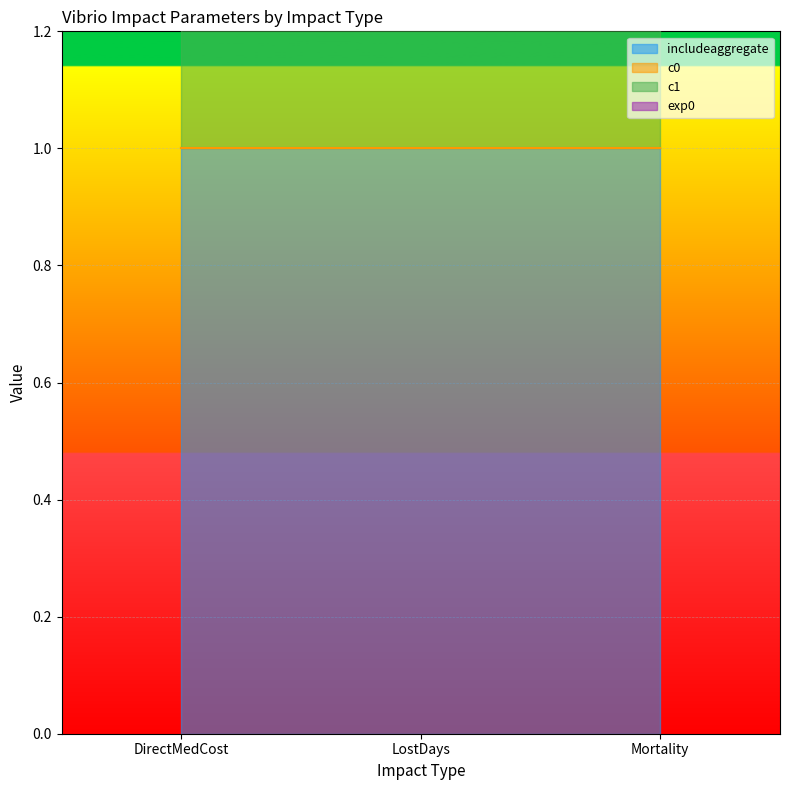

What are all the series names shown in the legend?

includeaggregate, c0, c1, exp0